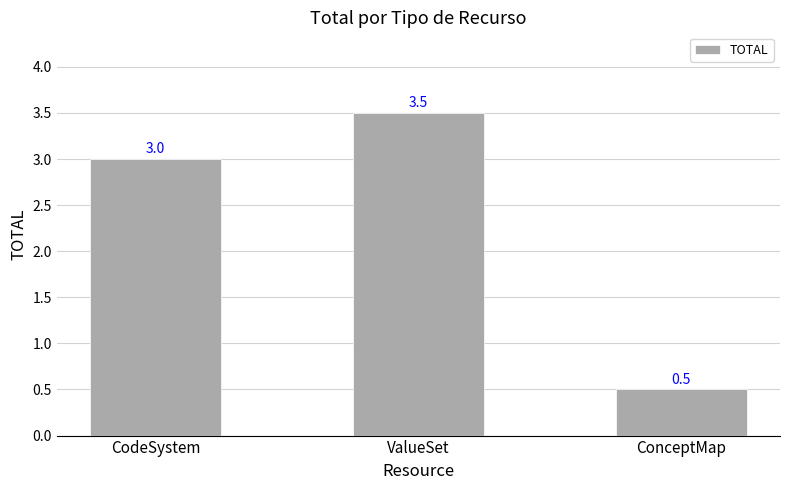

List the labels in order of value, largest first.

ValueSet, CodeSystem, ConceptMap